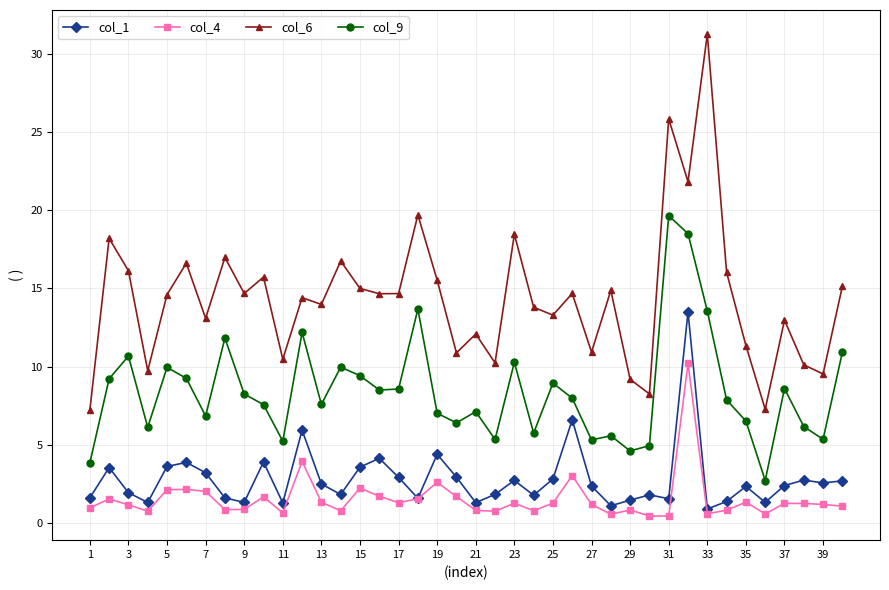

What are all the series names shown in the legend?

col_1, col_4, col_6, col_9